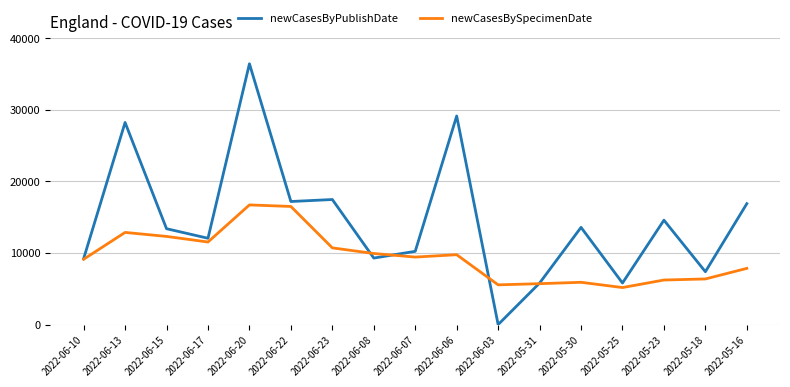

Is the value of newCasesBySpecimenDate at 2022-05-30 greater than the value of newCasesByPublishDate at 2022-05-23?

No